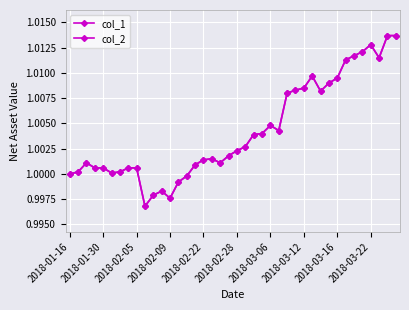

Is this an area chart (filled region under the line)?

No